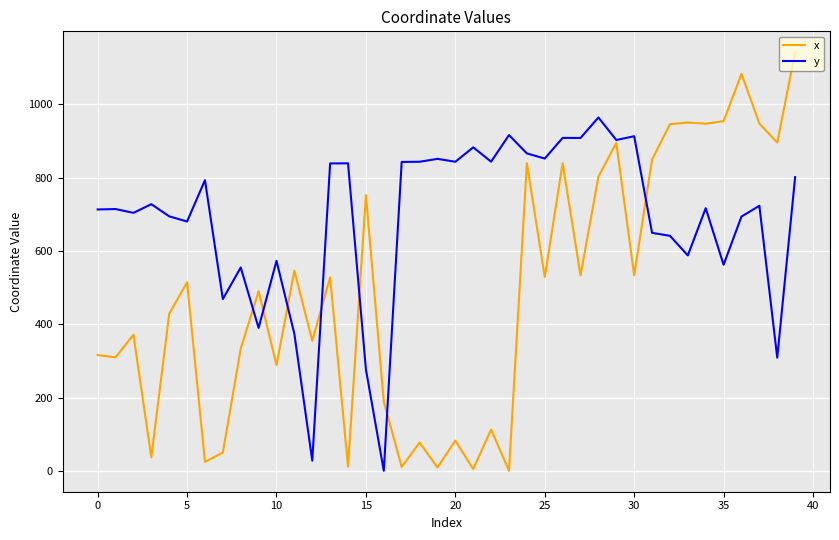

What is the sum of all x values?

19534.0